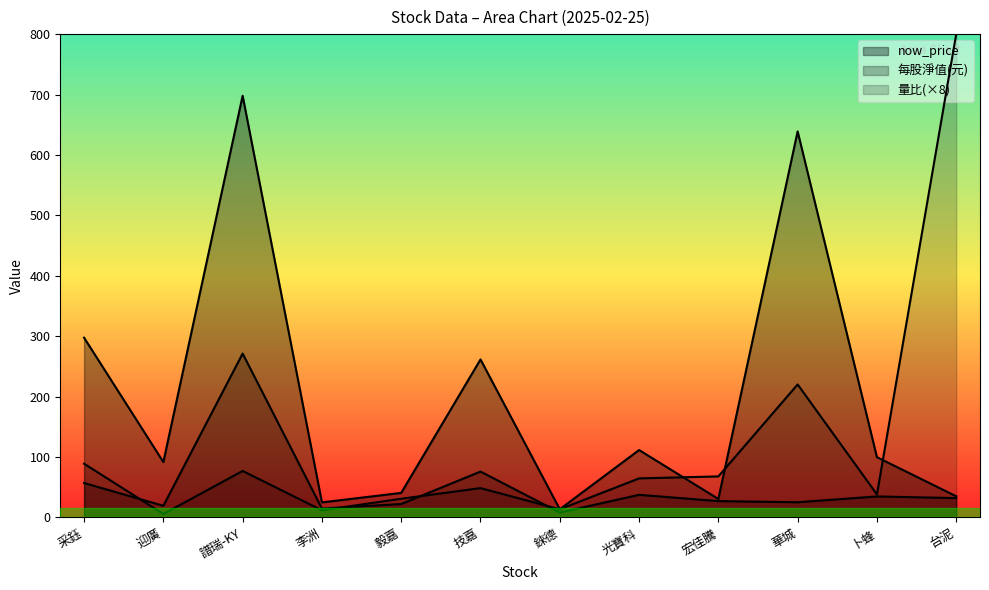

True or false: 量比 and 每股淨值(元) cross at least once.

True